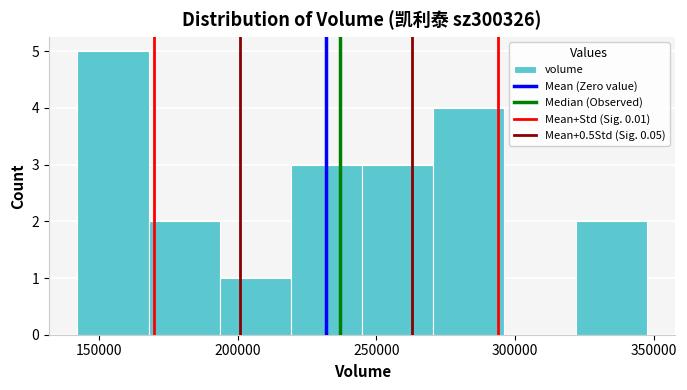

What is the height of the bar covering 195000 to 220000 on the x-axis? Neither the bar edges nor the heights are printed on the chart, so give them approximately, as read against the axes.

1